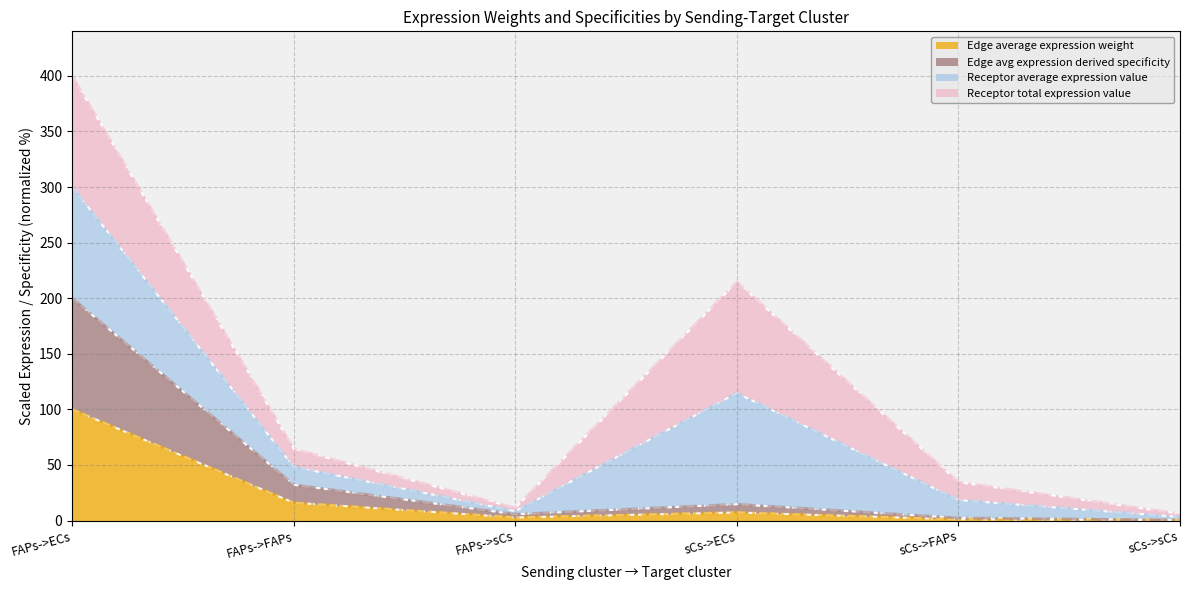

Count the number of categories in the chart.

6